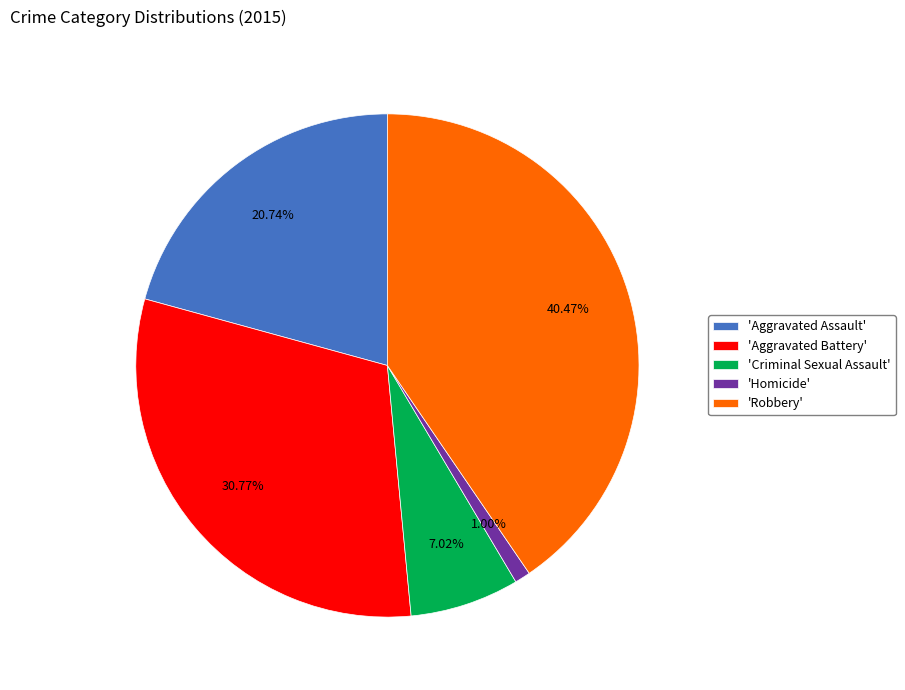

Between 'Homicide' and 'Aggravated Assault', which is larger?

'Aggravated Assault'